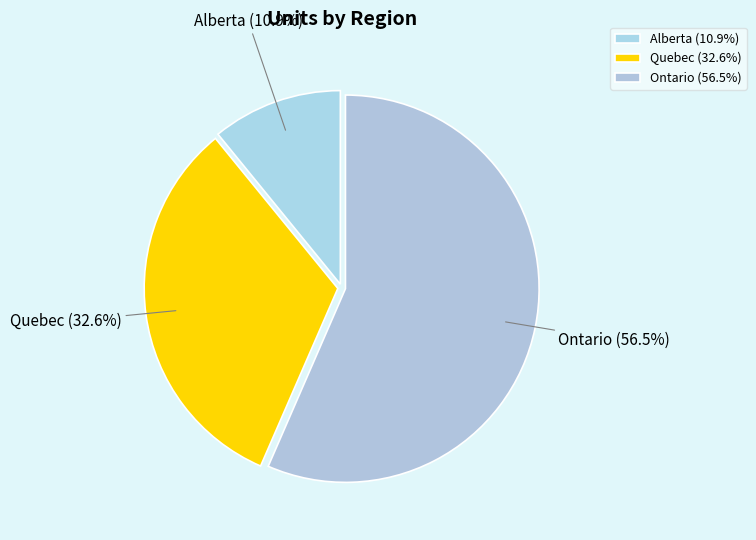

Between Quebec and Alberta, which is larger?

Quebec